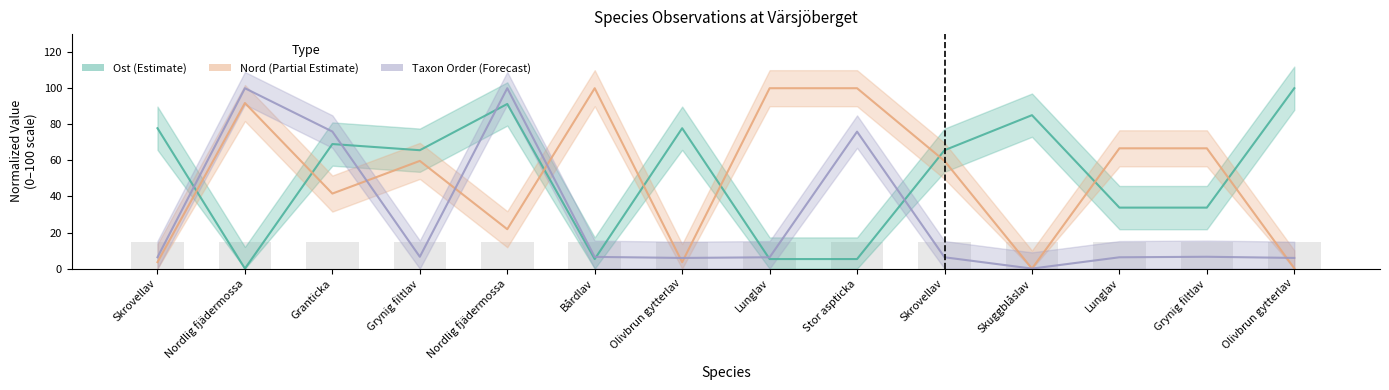

Which category has the highest value across all series?

Olivbrun gytterlav